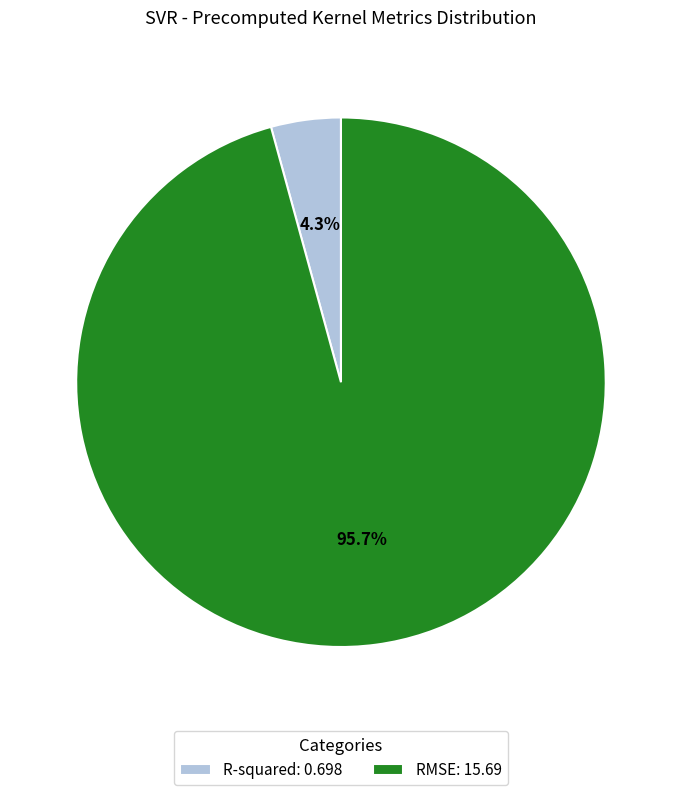

What percentage is NOT represented by RMSE: 15.69?

4.3%